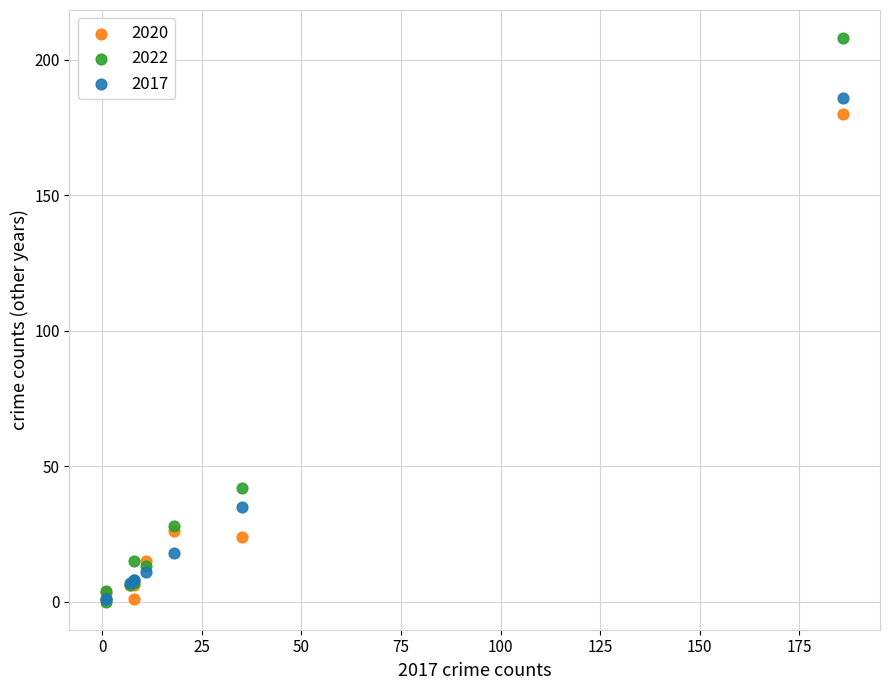

What are all the series names shown in the legend?

2020, 2022, 2017